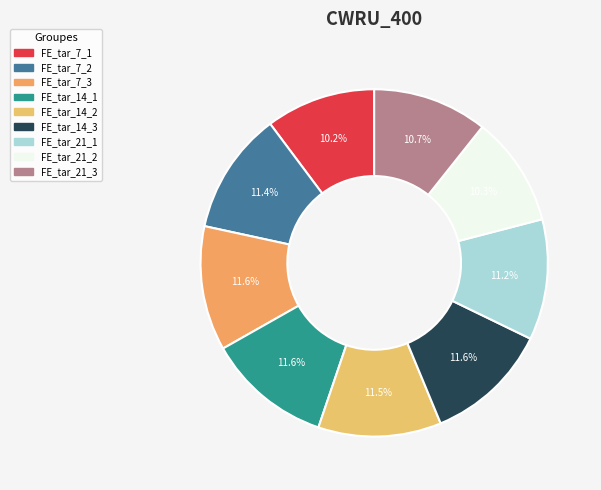

What percentage is the FE_tar_21_1 slice, to the nearest percent?

11%